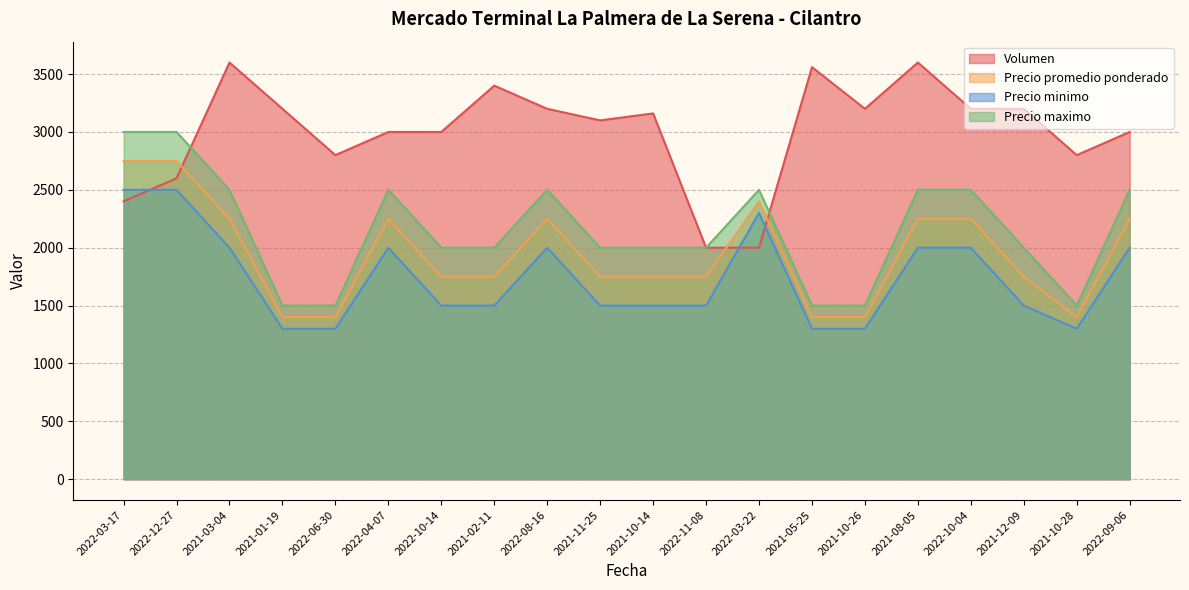

How many data points does each series have?

20